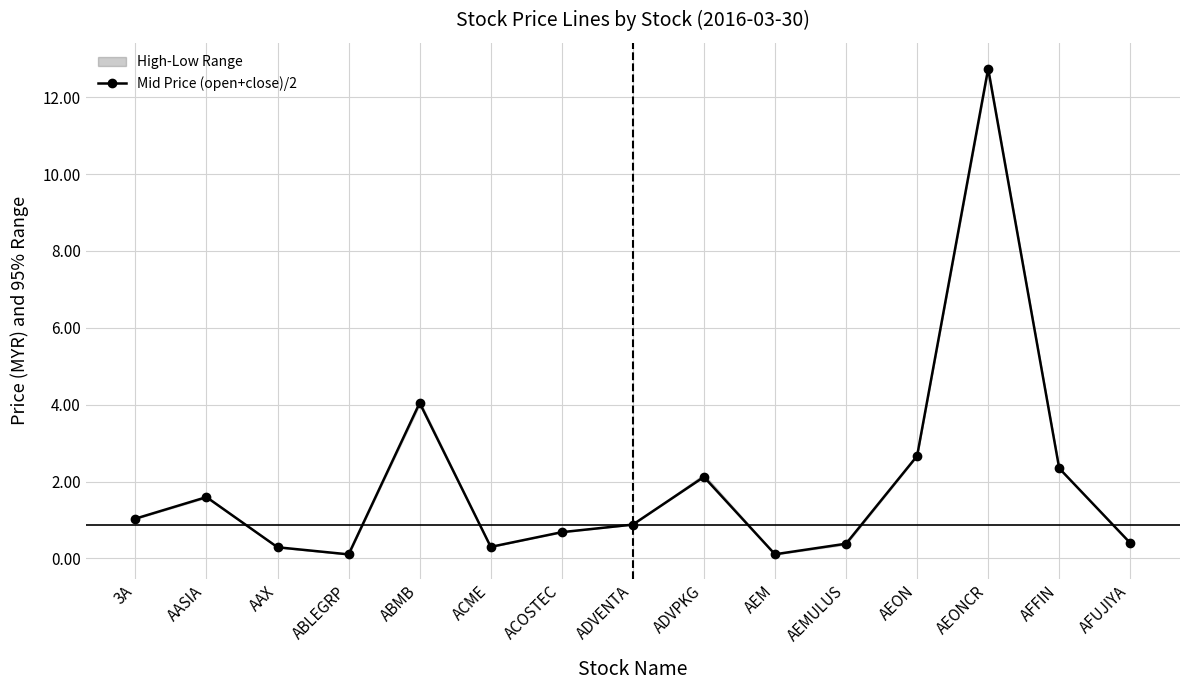

What is the greatest value displayed?

12.7